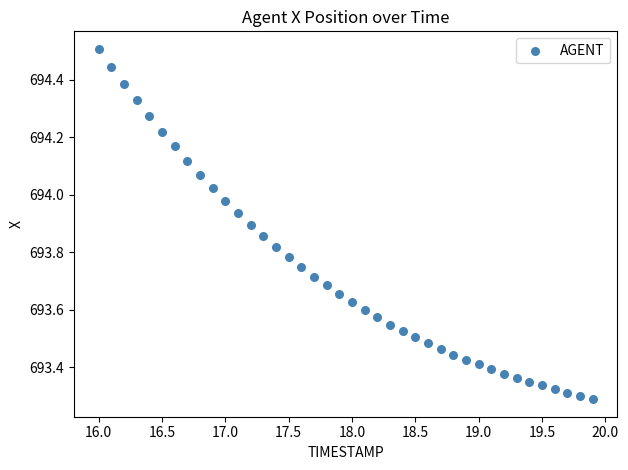

What is the range of Y values (max minus min)?

1.2